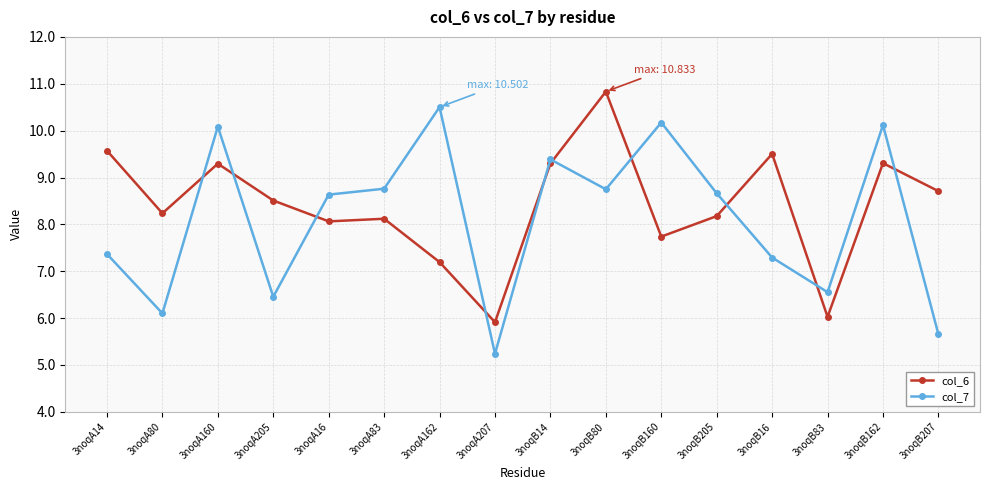

What is the lowest value of the col_7 series?

5.2